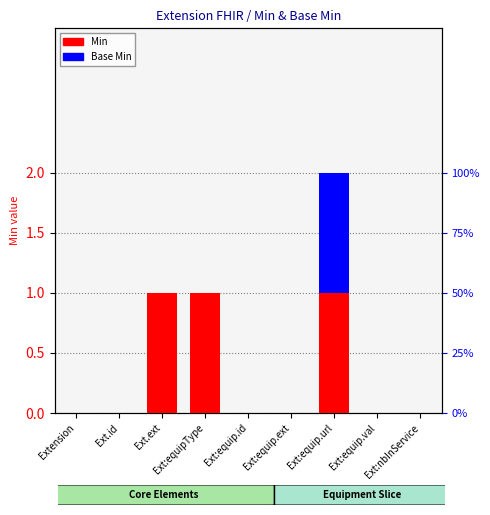

What is the greatest value displayed?

1